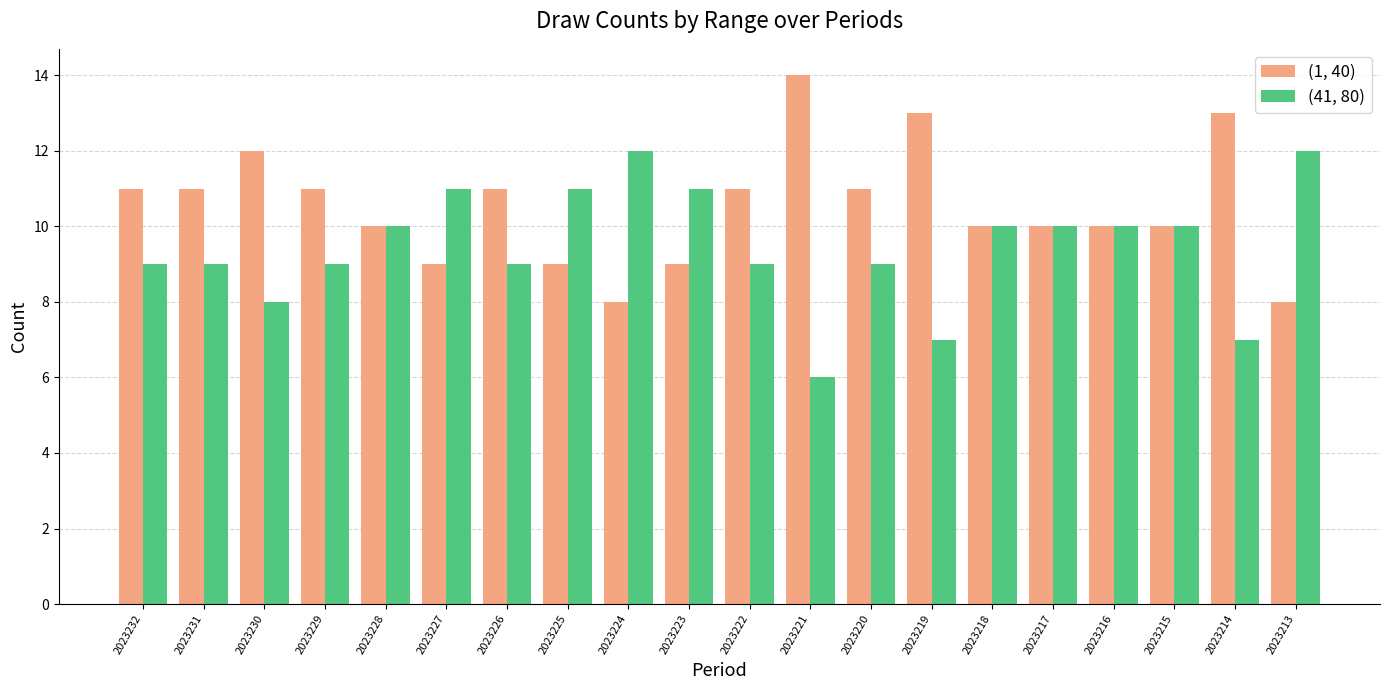

Reading left to right, what are all the values shown in this chart?

(1, 40): 2023232=11	2023231=11	2023230=12	2023229=11	2023228=10	2023227=9	2023226=11	2023225=9	2023224=8	2023223=9	2023222=11	2023221=14	2023220=11	2023219=13	2023218=10	2023217=10	2023216=10	2023215=10	2023214=13	2023213=8
(41, 80): 2023232=9	2023231=9	2023230=8	2023229=9	2023228=10	2023227=11	2023226=9	2023225=11	2023224=12	2023223=11	2023222=9	2023221=6	2023220=9	2023219=7	2023218=10	2023217=10	2023216=10	2023215=10	2023214=7	2023213=12